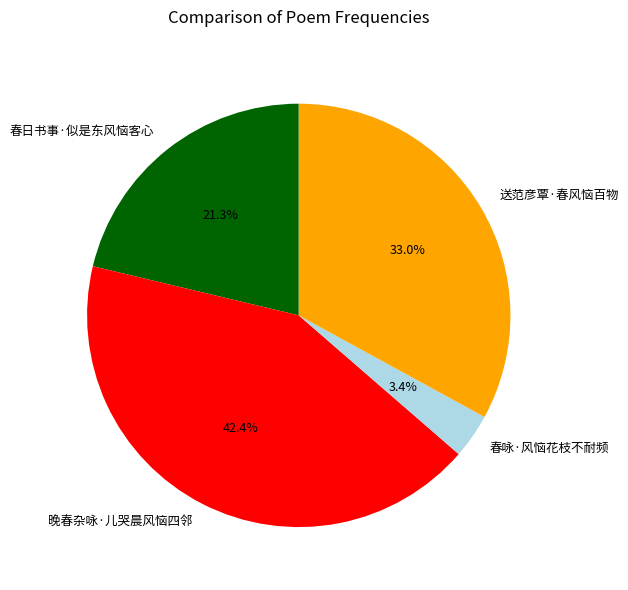

Which has a higher value, 送范彦覃·春风恼百物 or 春咏·风恼花枝不耐频?

送范彦覃·春风恼百物